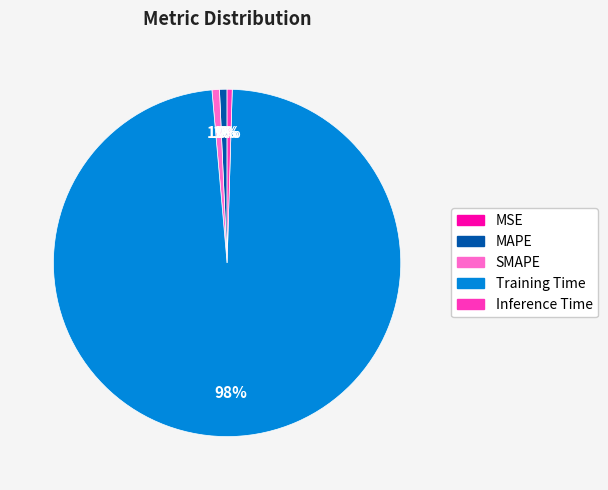

The Inference Time slice represents 0% of the pie. True or false?

True